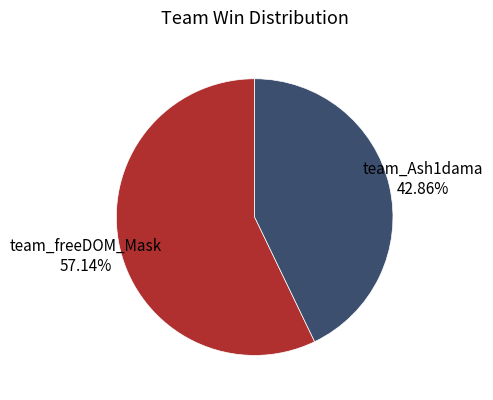

How many slices are in this pie chart?

2